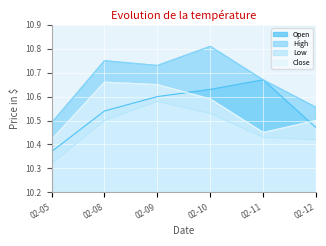

Is the value of Low at 02-09 greater than the value of High at 02-11?

No